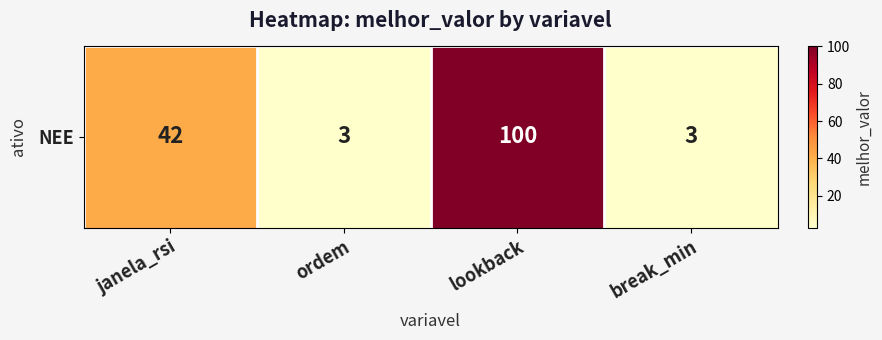

How many data points are less than 42?

2